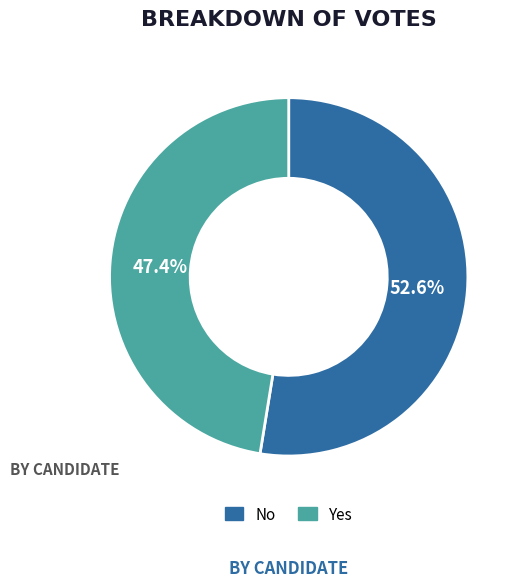

Is there a majority slice in this chart?

Yes